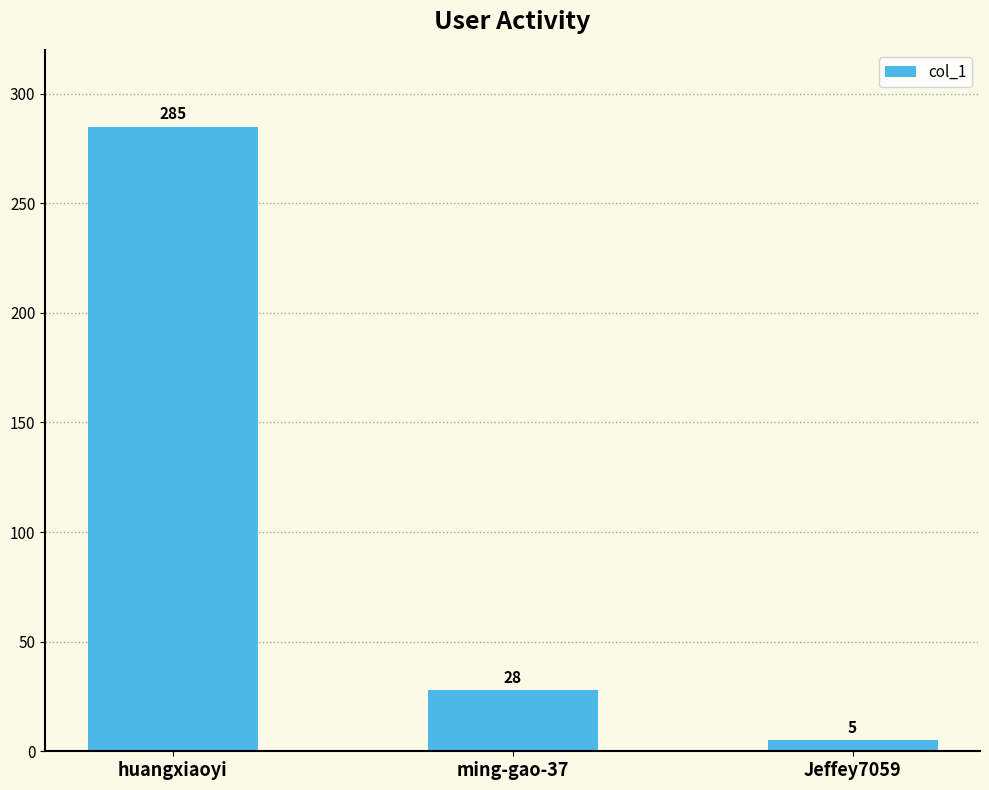

At which label does the data first exceed 28?

huangxiaoyi